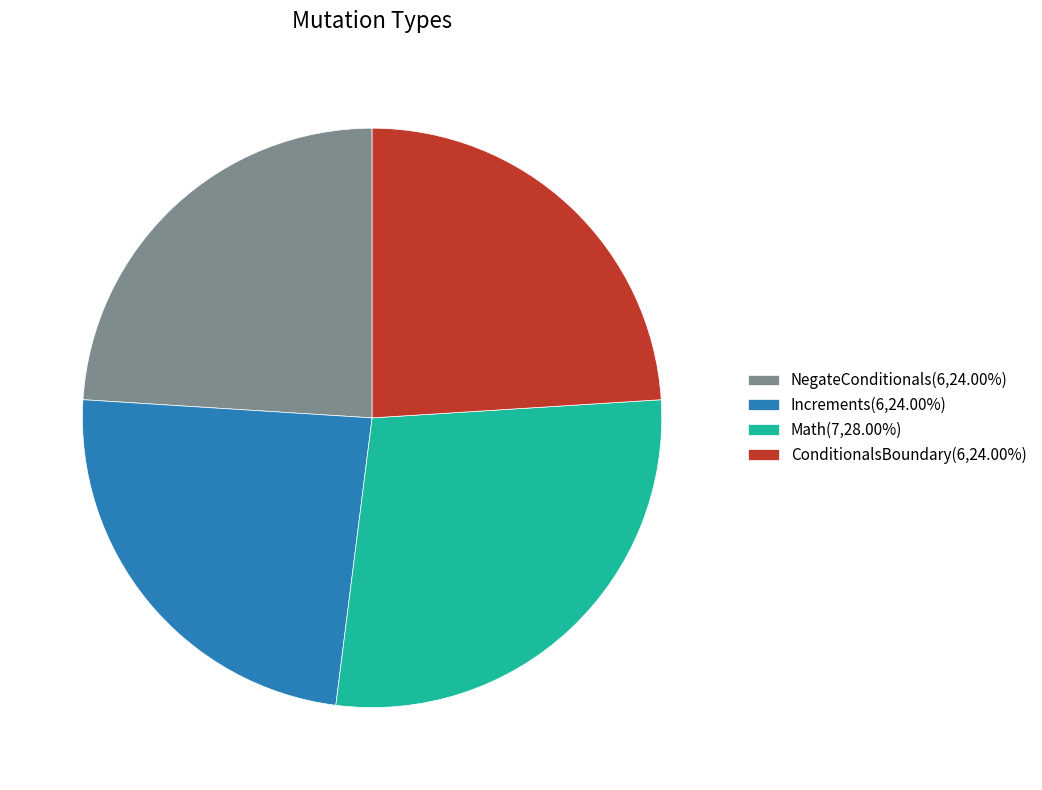

What is the ratio of the value at ConditionalsBoundary(6,24.00%) to the value at Increments(6,24.00%)?

1.0